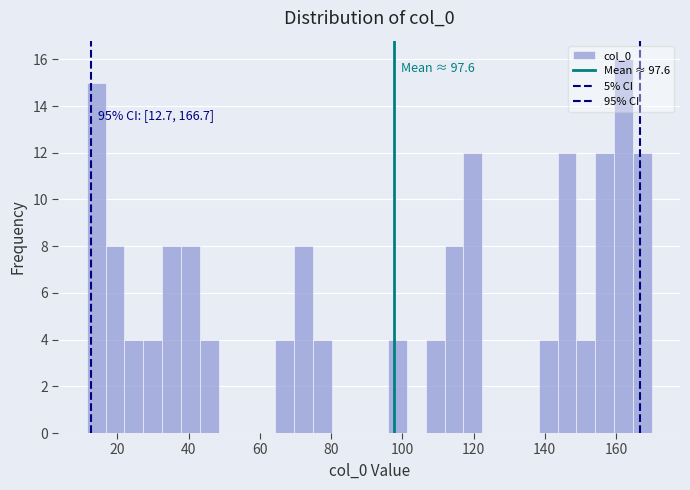

Around what value on the x-axis is the tallest bar? Give the approximate position of its centre, as read against the axis.

162